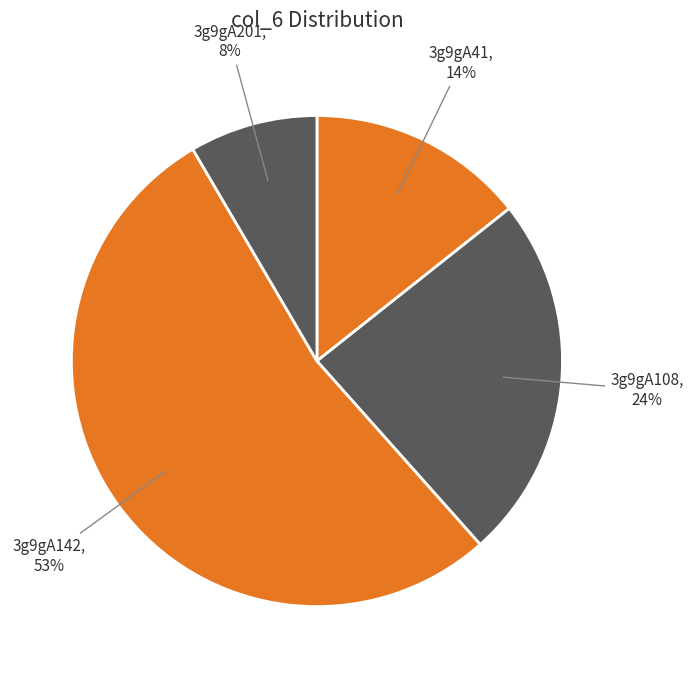

Between 3g9gA41 and 3g9gA108, which is larger?

3g9gA108